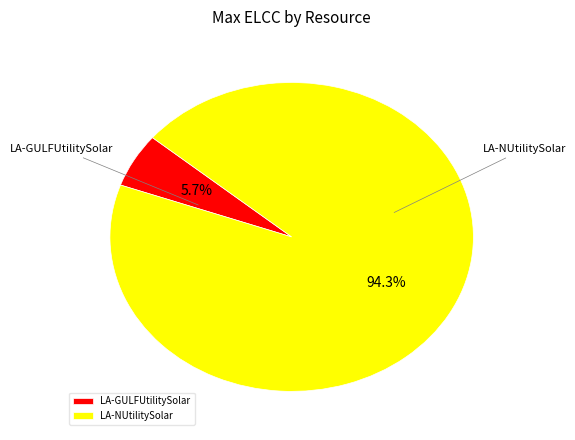

To the nearest percent, what is the average slice percentage?

50%